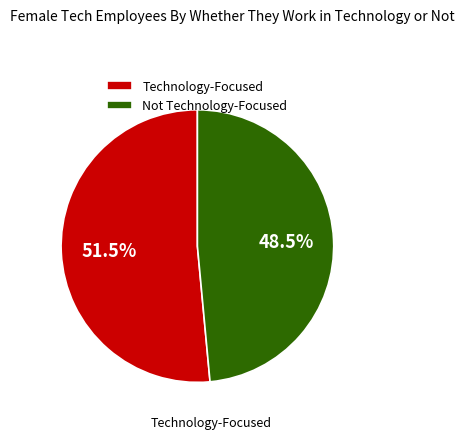

How many slices are in this pie chart?

2